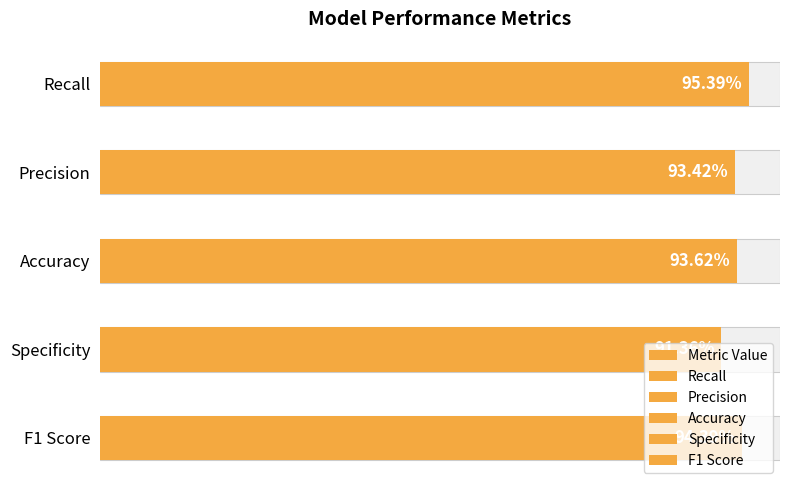

Does the chart contain stacked bars?

No